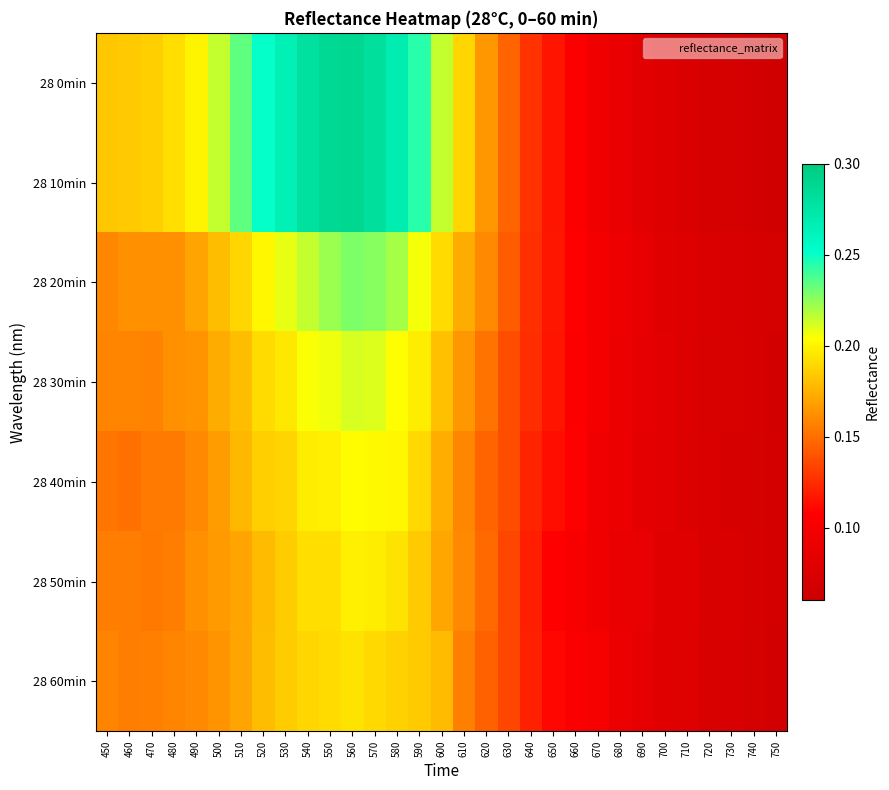

How many categories are shown in the chart?

31